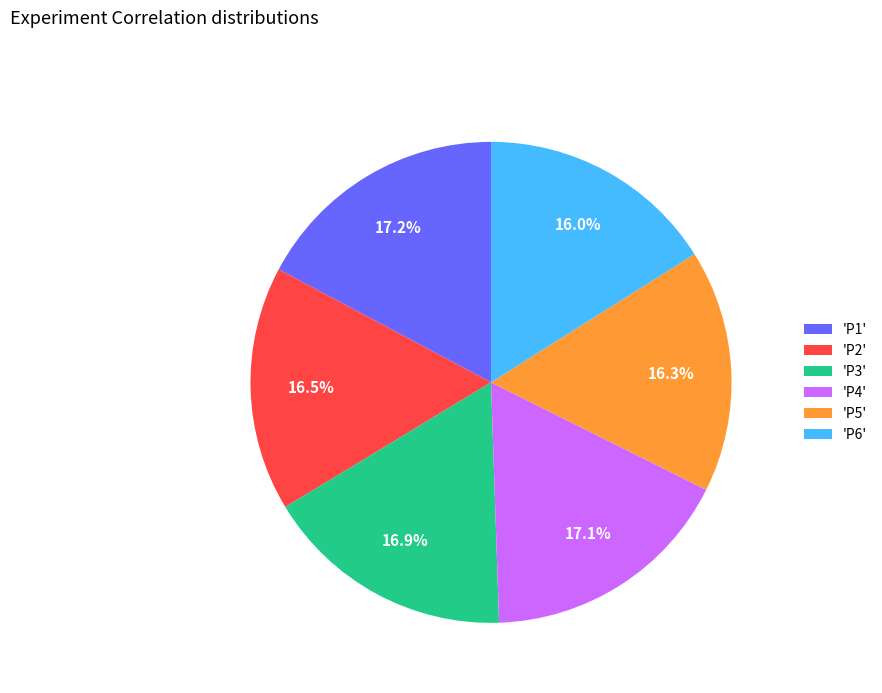

What is the total percentage of 'P5' and 'P4'?

33.4%